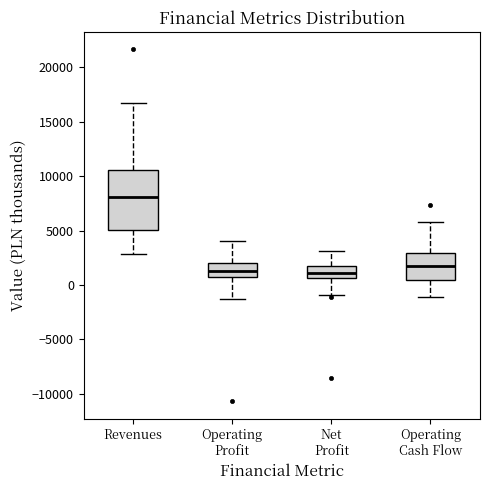

Where does the upper whisker of the box for Net Profit end on the y-axis? The values are not printed on the chart, so give them approximately, as read against the axis.

3000